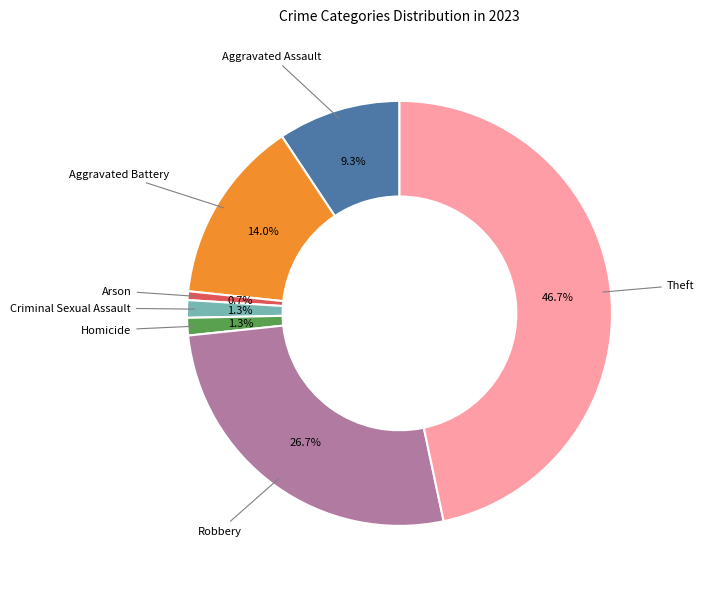

How many segments does this pie chart have?

7